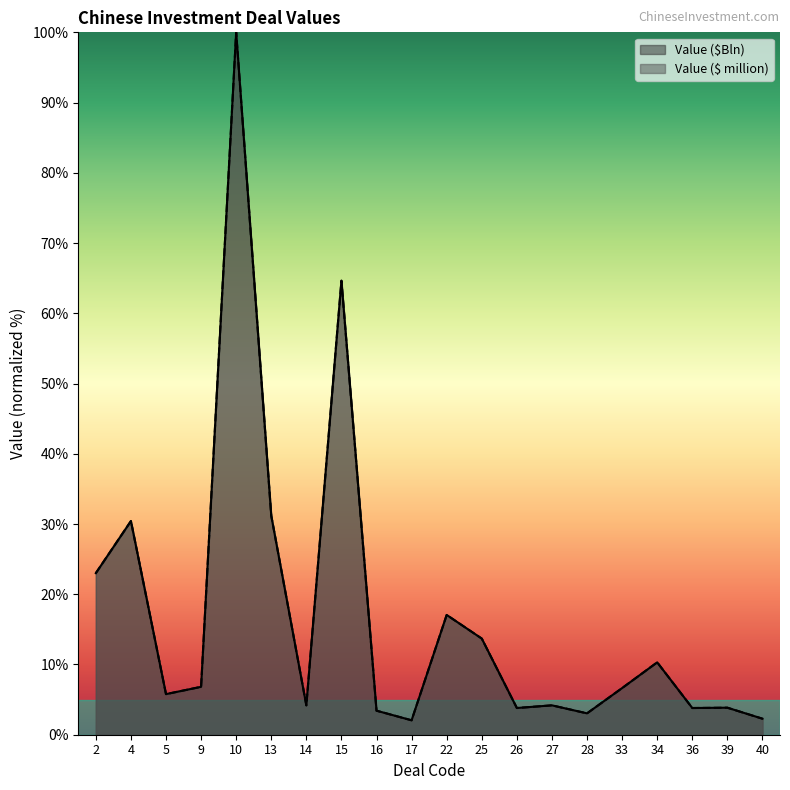

Which category has the highest value in the Value ($ million) series?

10